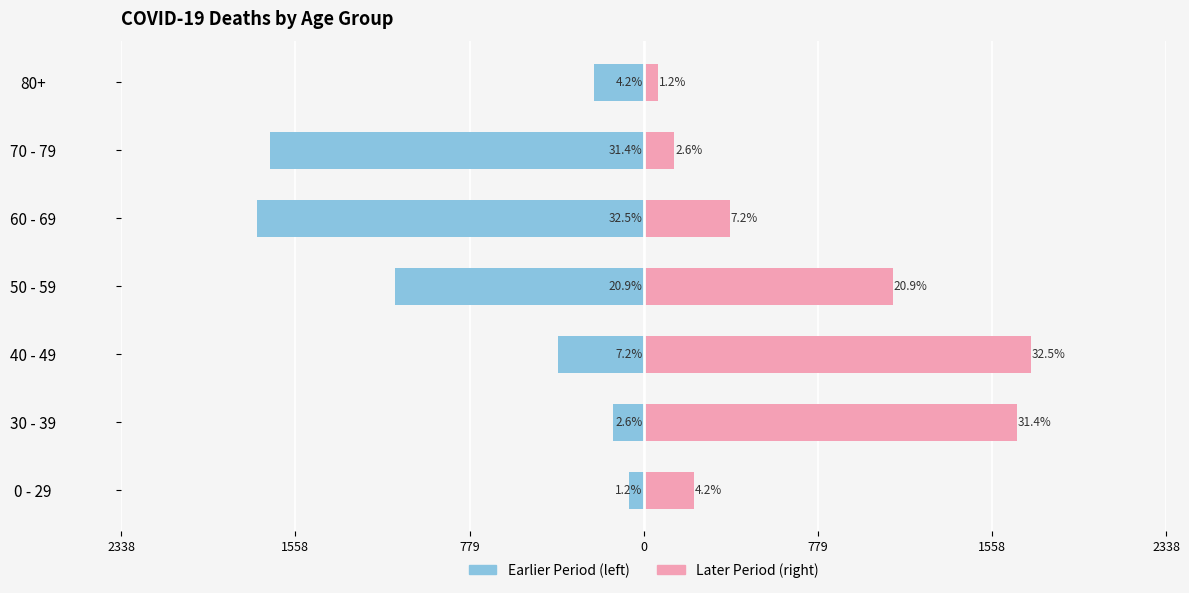

True or false: Earlier Period has a value of -138 at 1558.

True